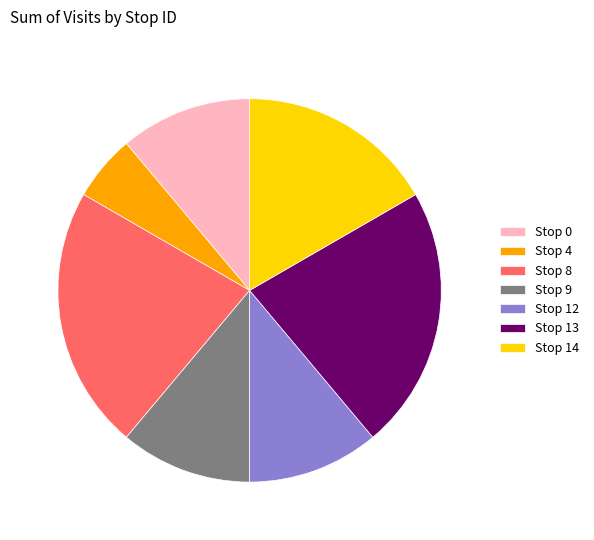

How many segments does this pie chart have?

7